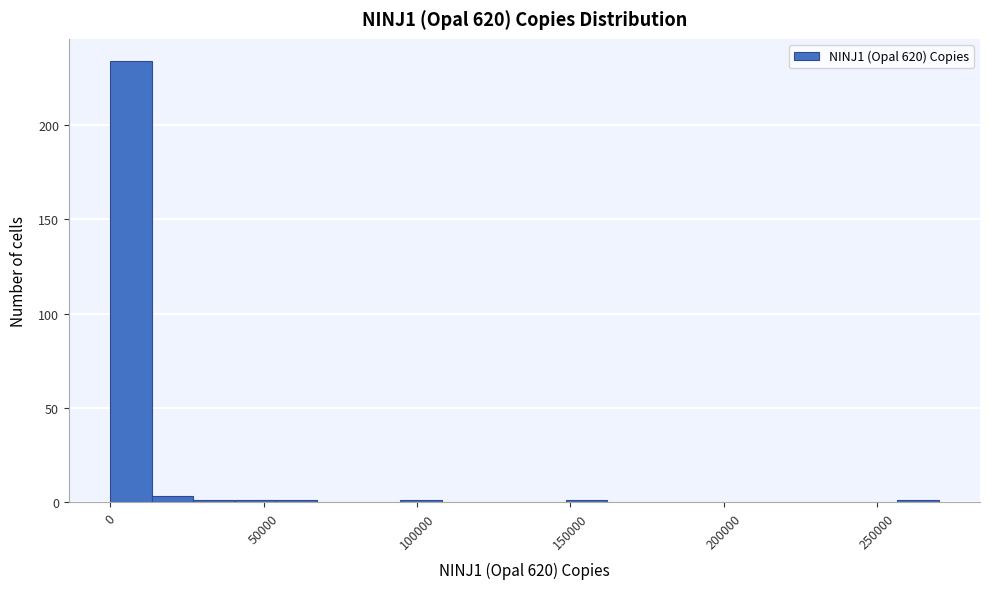

Around what value on the x-axis is the tallest bar? Give the approximate position of its centre, as read against the axis.

5000